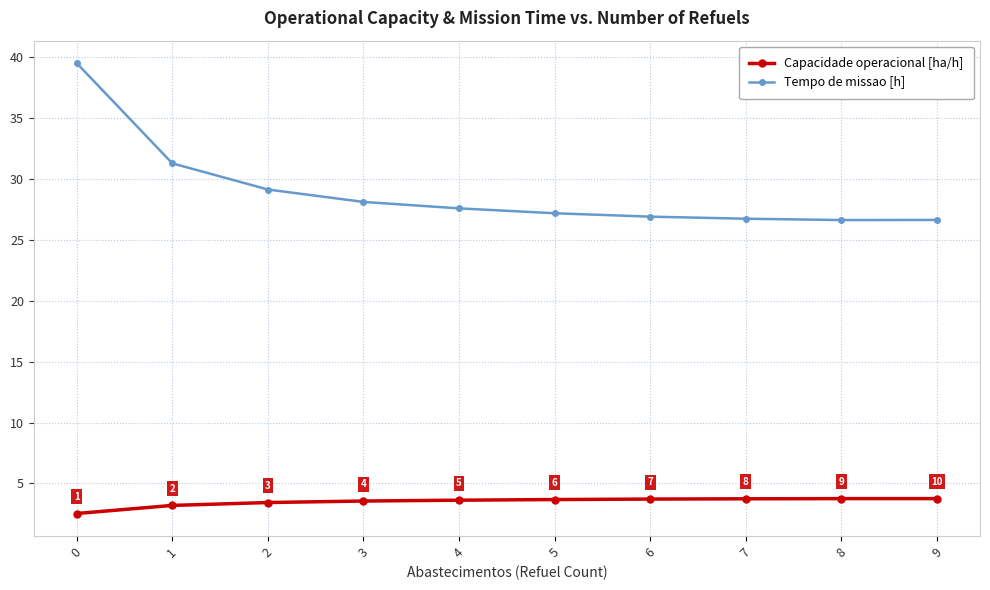

Rank the series at 3 from highest to lowest value.

Tempo de missao [h], Capacidade operacional [ha/h]